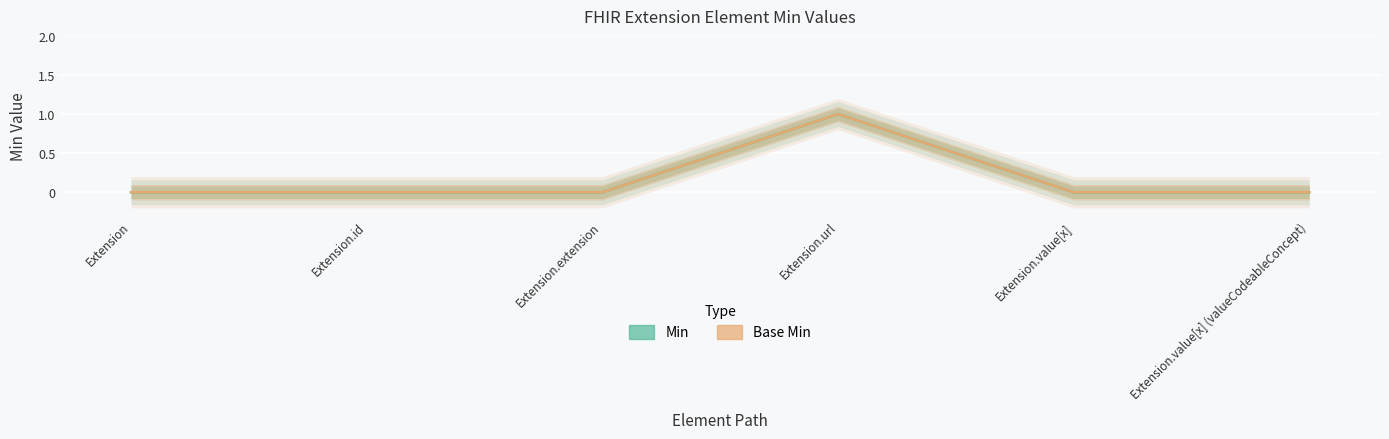

True or false: Min has a value of 0 at Extension.id.

True